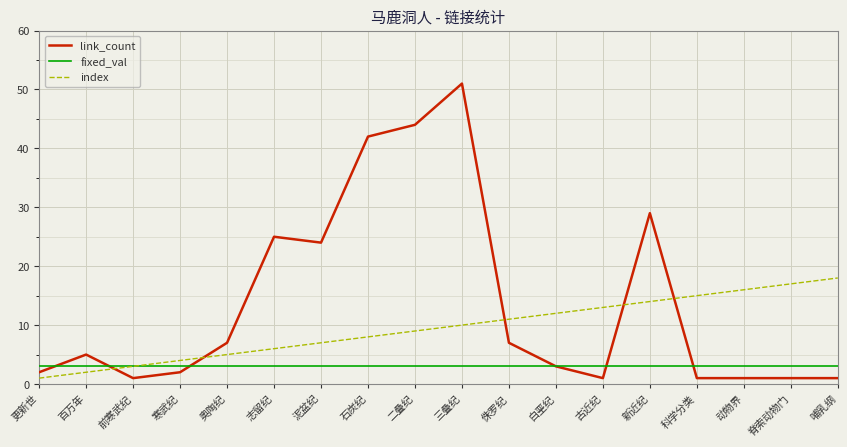

What position from the left is 白垩纪?

12